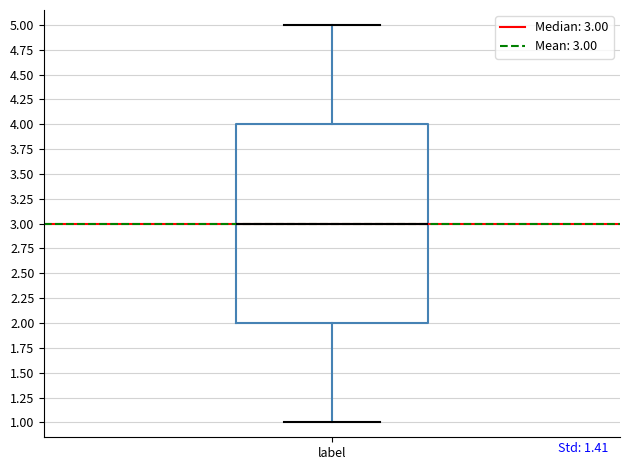

Transcribe this box plot: give where the median line is, the range the box spans, and where the two whiskers end, as read against the y-axis. The values are not printed on the chart, so give them approximately, as read against the axis.

median 3, box 2 to 4, whiskers 1 to 5